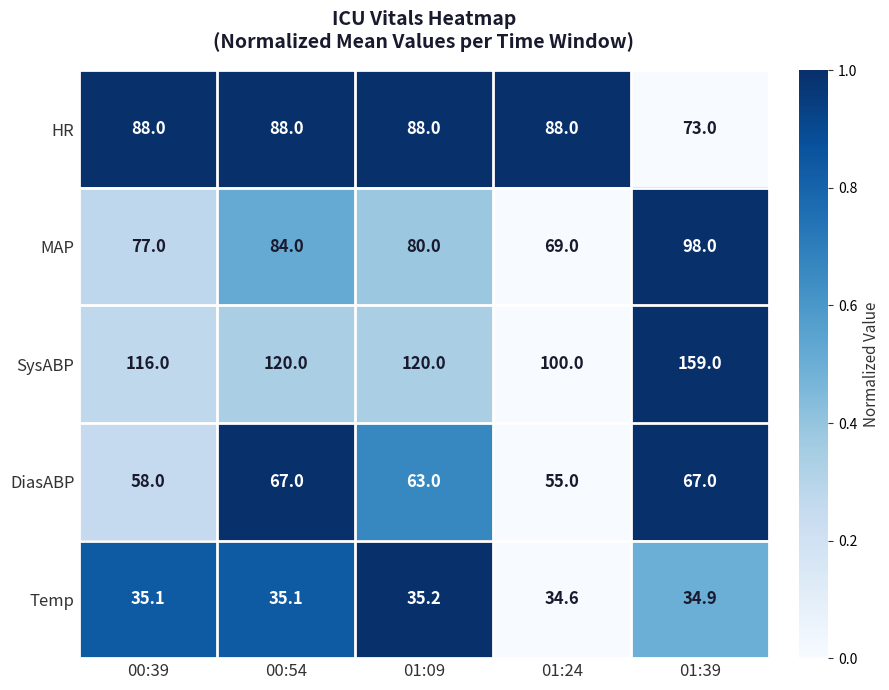

Reading left to right, what are all the values shown in this chart?

HR: 00:39=88.0	00:54=88.0	01:09=88.0	01:24=88.0	01:39=73.0
MAP: 00:39=77.0	00:54=84.0	01:09=80.0	01:24=69.0	01:39=98.0
SysABP: 00:39=116.0	00:54=120.0	01:09=120.0	01:24=100.0	01:39=159.0
DiasABP: 00:39=58.0	00:54=67.0	01:09=63.0	01:24=55.0	01:39=67.0
Temp: 00:39=35.1	00:54=35.1	01:09=35.2	01:24=34.6	01:39=34.9